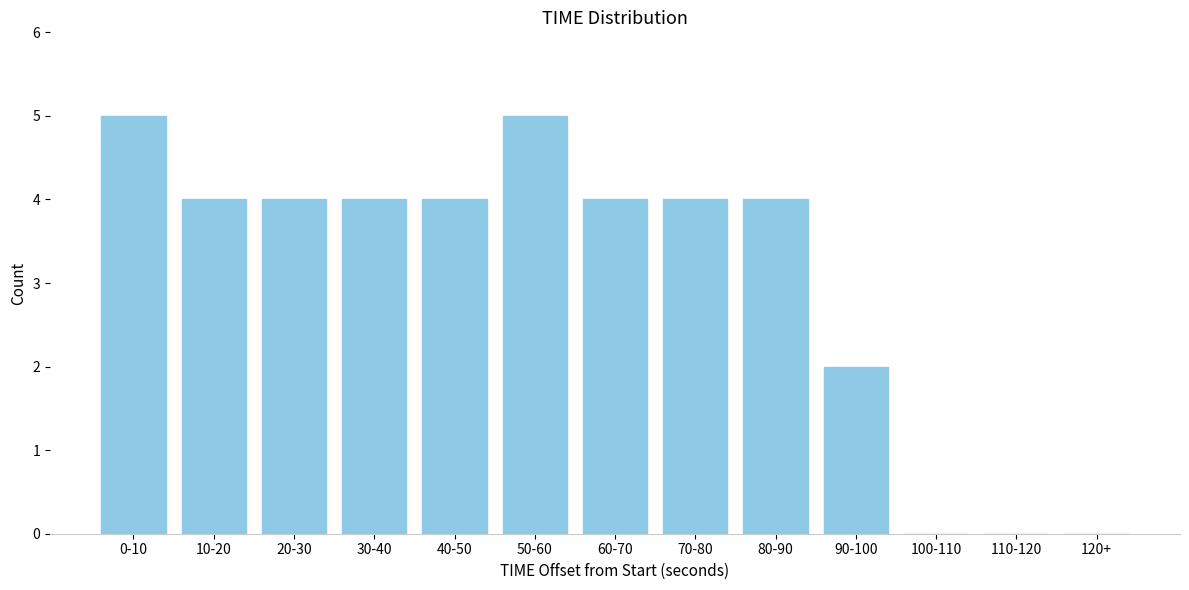

Reading left to right, transcribe all the data shown in this chart.

0-10=5	10-20=4	20-30=4	30-40=4	40-50=4	50-60=5	60-70=4	70-80=4	80-90=4	90-100=2	100-110=0	110-120=0	120+=0